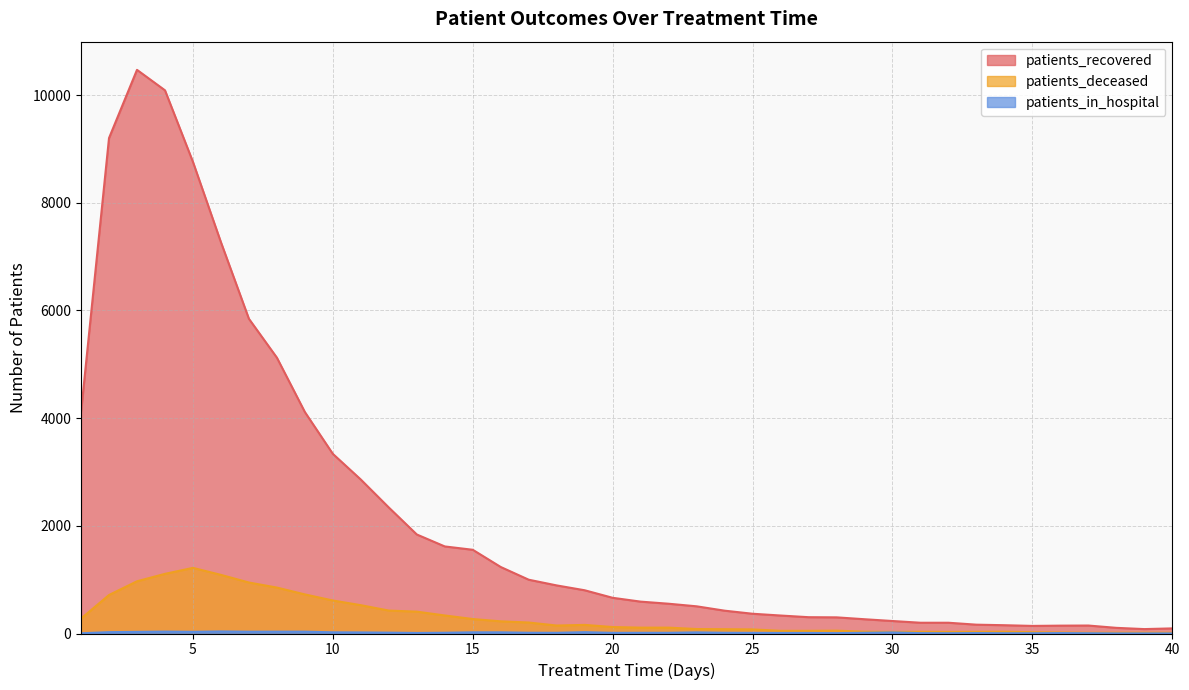

What are all the series names shown in the legend?

patients_recovered, patients_deceased, patients_in_hospital